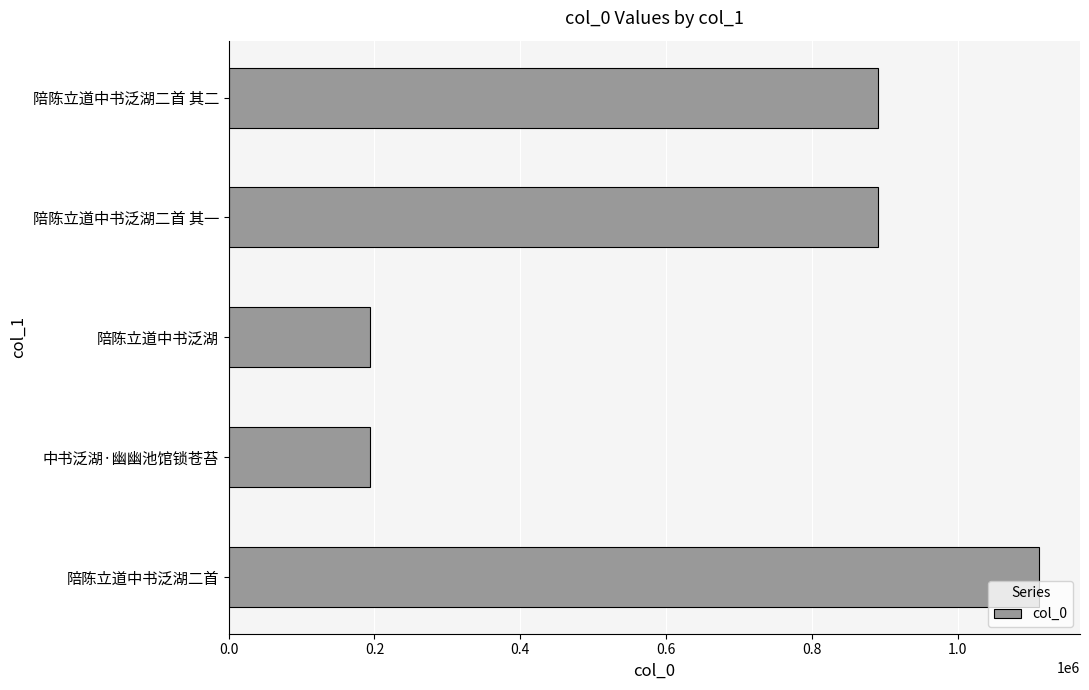

Count the number of data series in this chart.

1